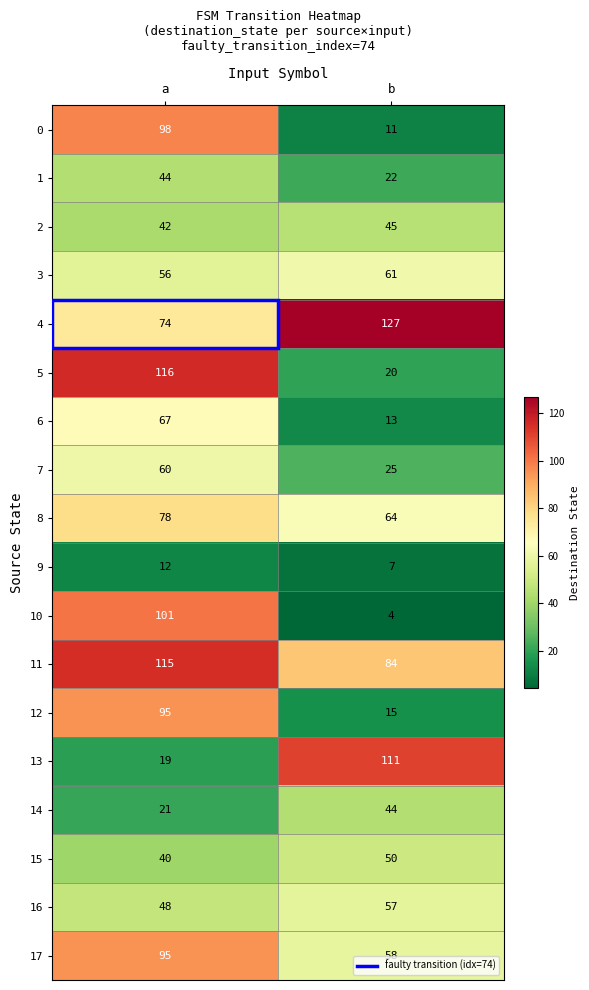

What is the difference between the highest and lowest values at b?

123